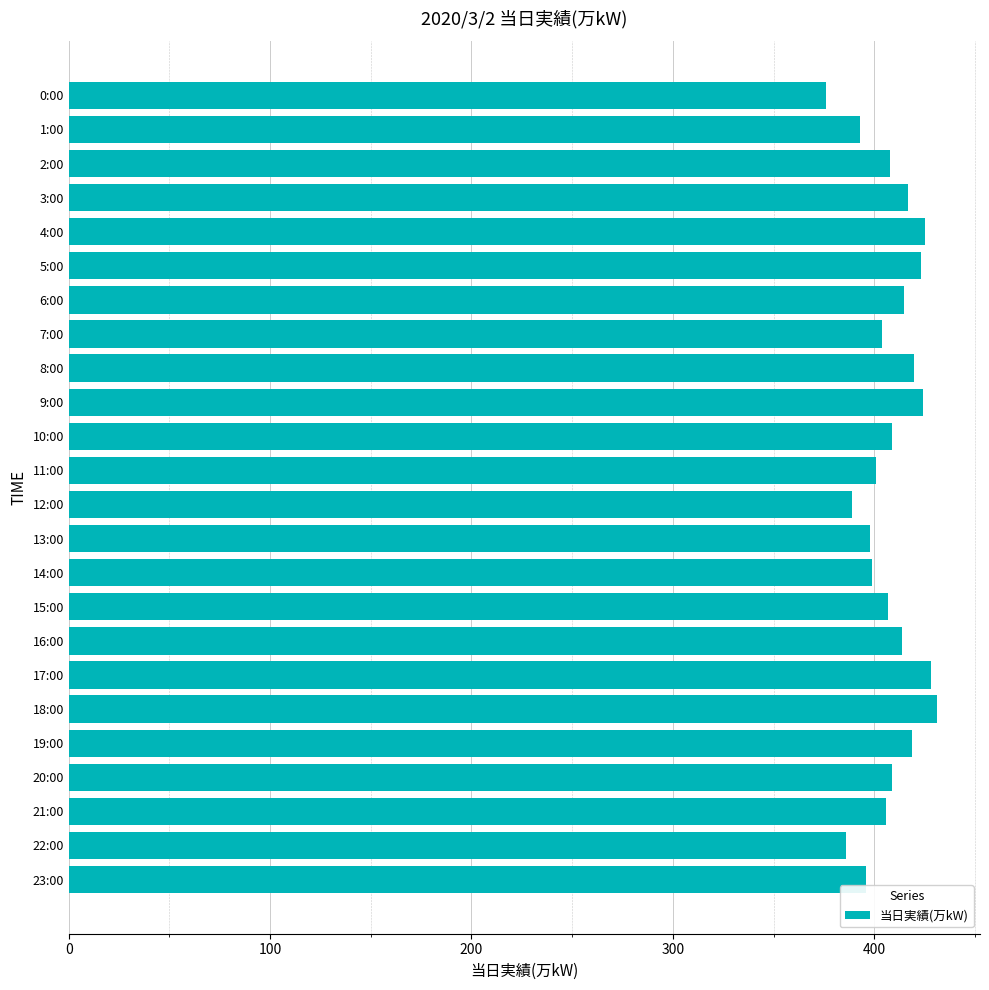

What is the change in value from 4:00 to 21:00?

-19